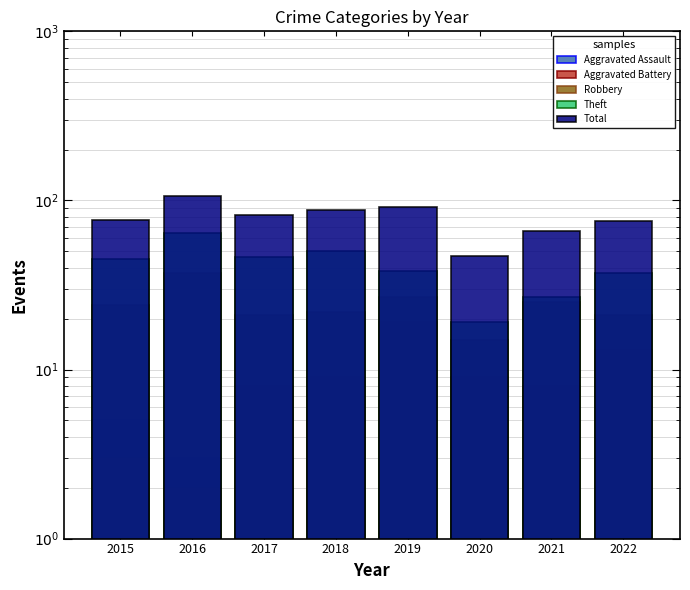

Rank the series at 2019 from highest to lowest value.

Total, Theft, Robbery, Aggravated Battery, Aggravated Assault